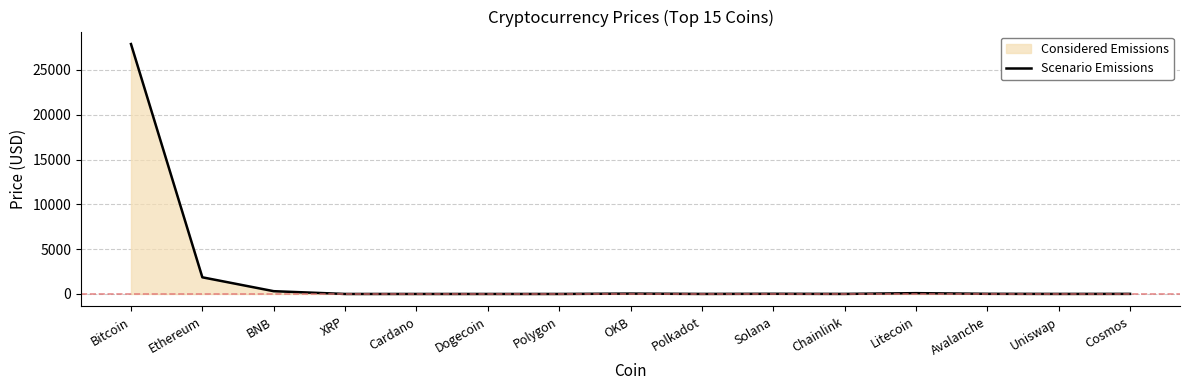

The value at Polkadot is 2.0. True or false?

False